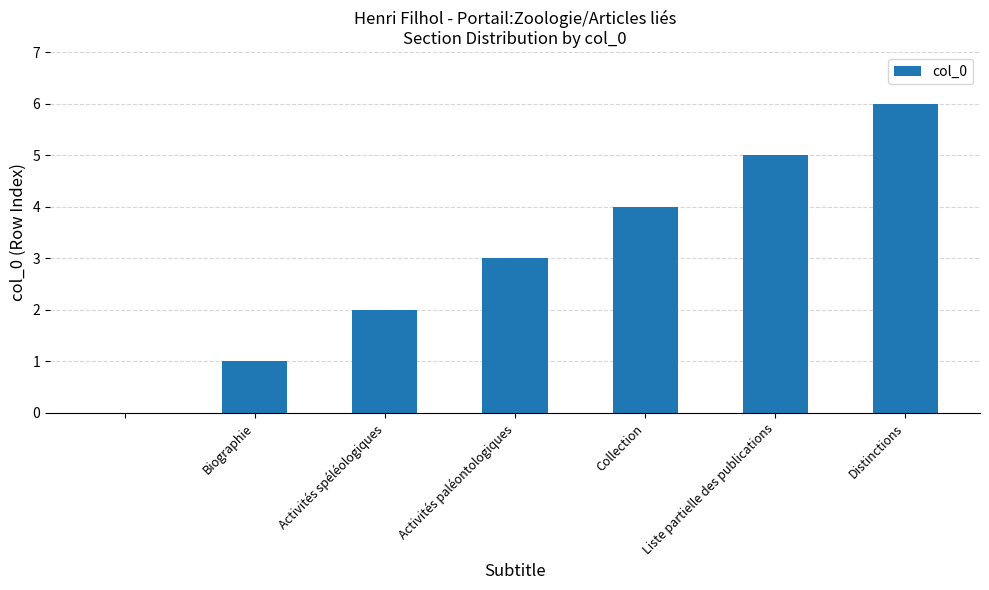

What is the sum of all values?

21